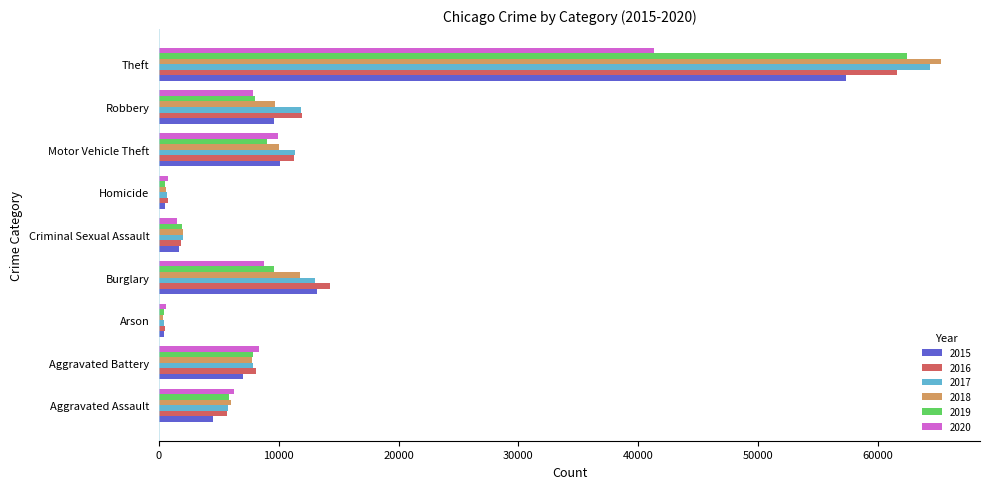

What is the maximum value shown in the chart?

65288